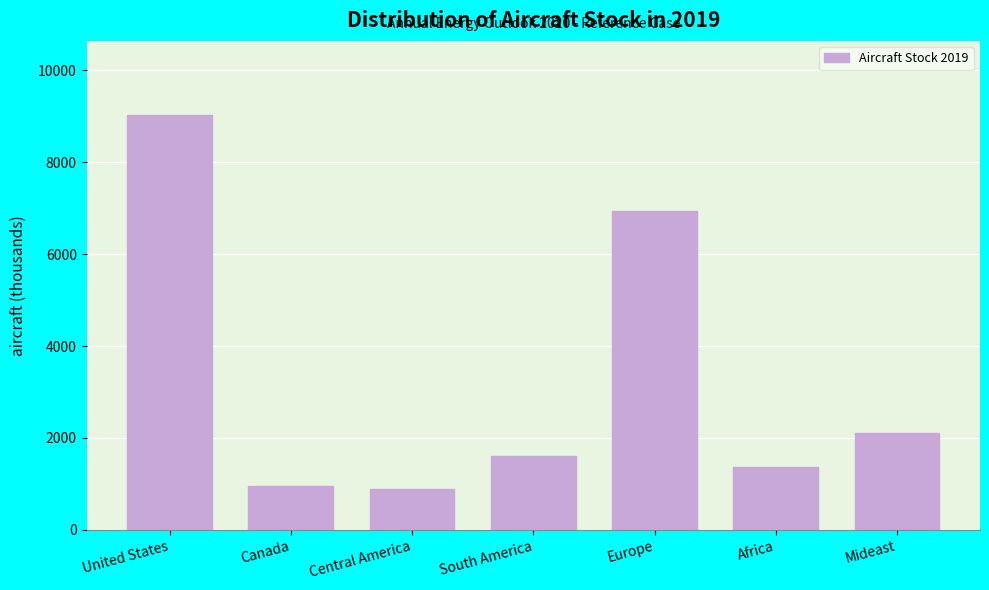

Reading left to right, transcribe all the data shown in this chart.

9017.7	965.7	884.3	1600.9	6947.4	1379.3	2112.6